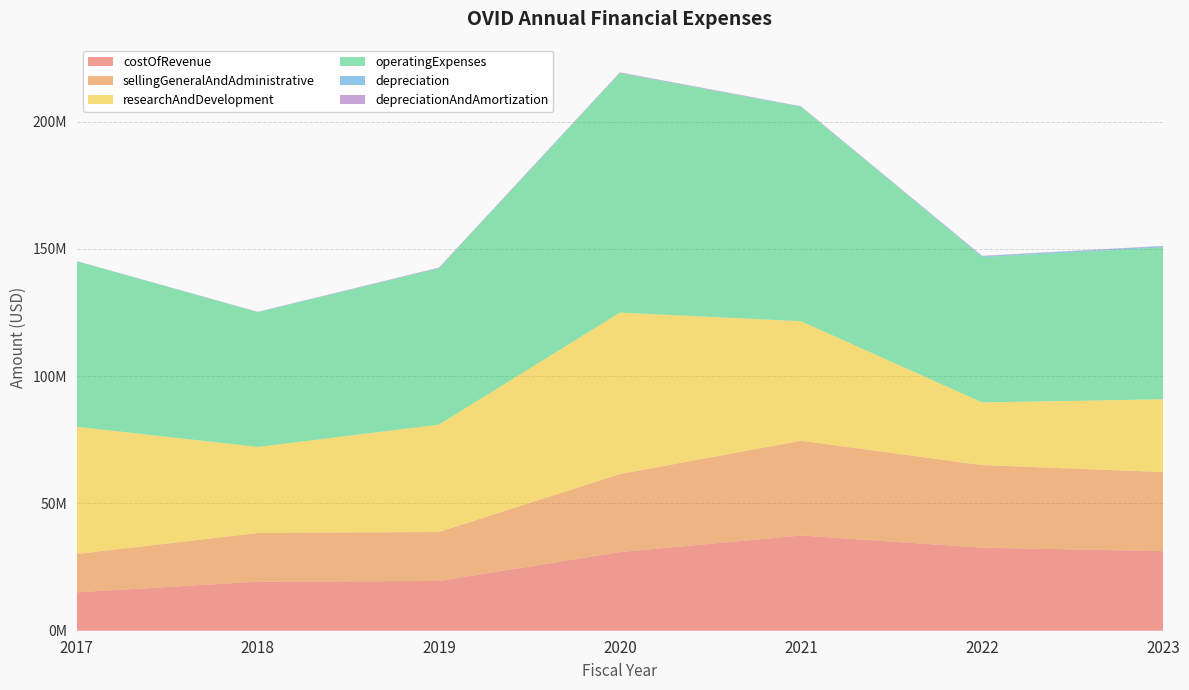

Reading left to right, what are all the values shown in this chart?

costOfRevenue: 15088854	19248136	19537454	30899118	37394104	32625843	31234038
sellingGeneralAndAdministrative: 15035461	19141652	19251826	30630804	37234104	32432510	31085274
researchAndDevelopment: 49972102	33790031	42157641	63417394	46939583	24618399	28587884
operatingExpenses: 65007563	52931683	61409467	94048198	84173687	57050909	59673158
depreciation: 26917	35000	39000	60000	76871	319173	419518
depreciationAndAmortization: 53393	106484	216000	247000	160000	193333	148764